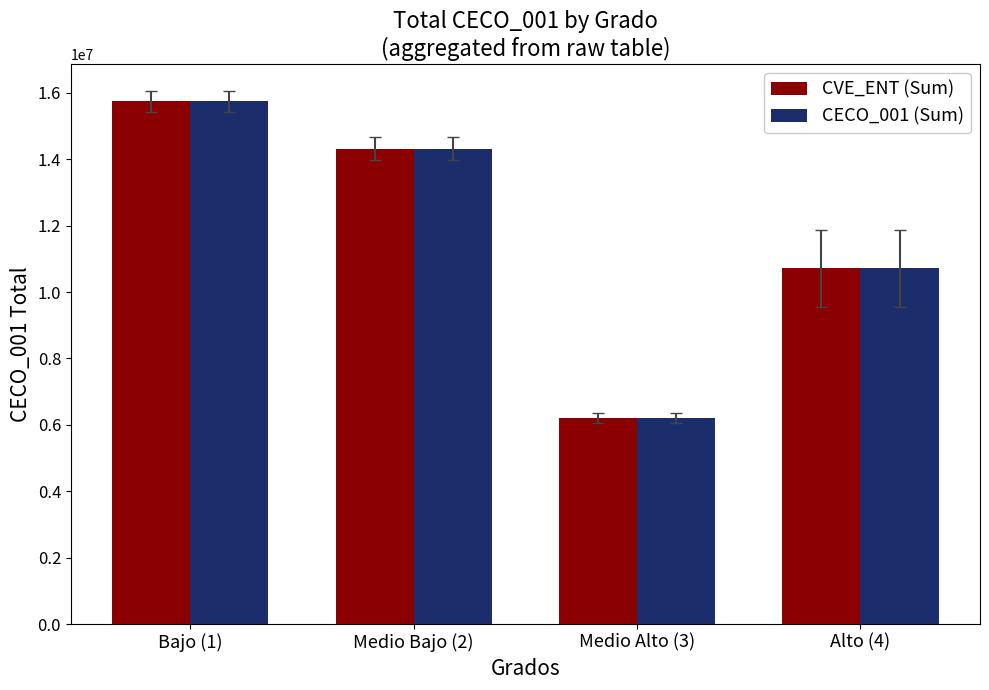

Rank the categories by CECO_001 (Sum) value from lowest to highest.

Medio Alto (3), Alto (4), Medio Bajo (2), Bajo (1)